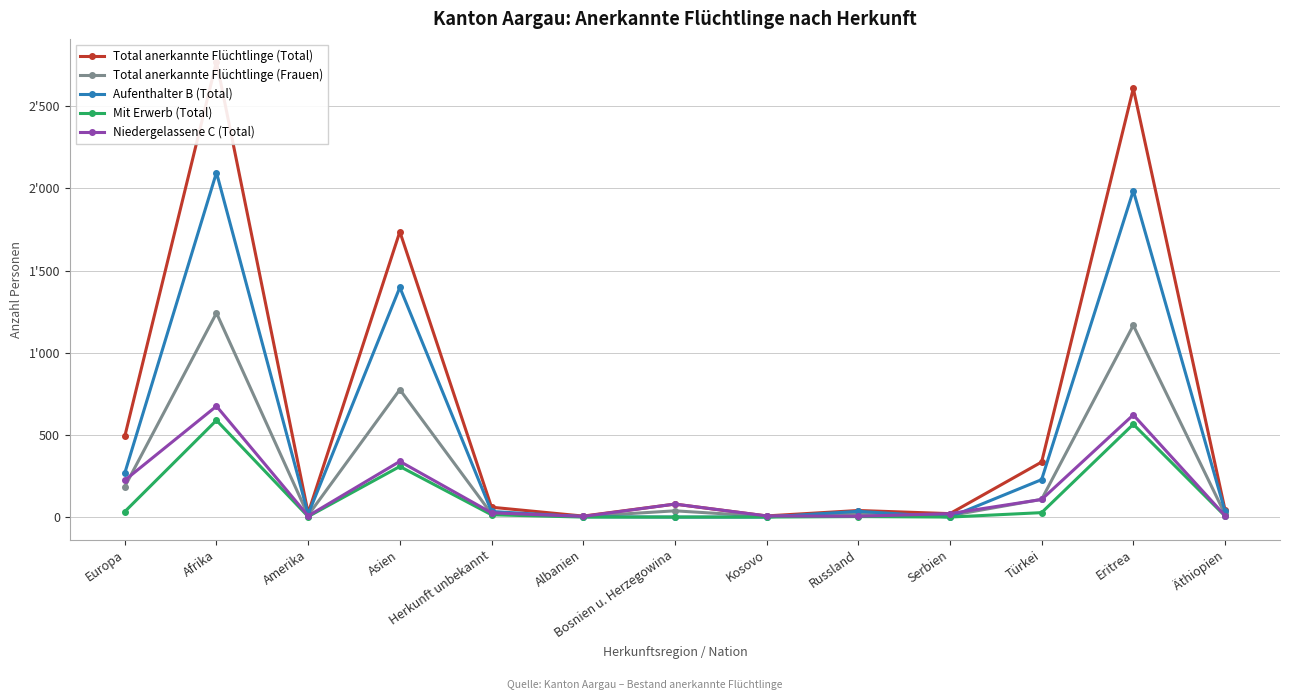

Where is the first local maximum for Niedergelassene C (Total)?

Afrika